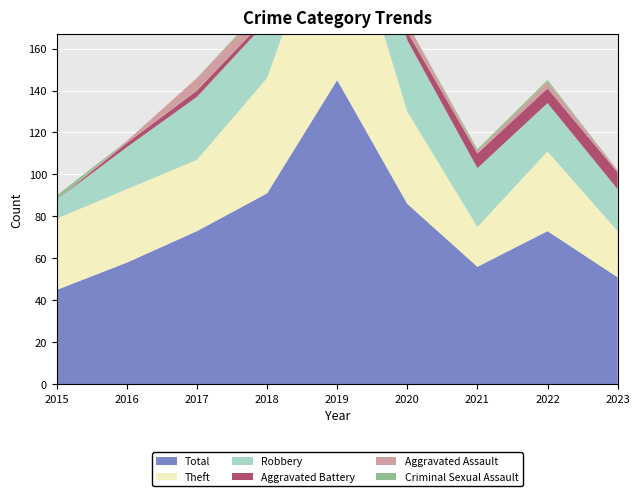

Reading left to right, what are all the values shown in this chart?

Total: 45	58	73	91	145	86	56	73	51
Theft: 34	35	34	55	95	44	19	38	22
Robbery: 9	20	30	27	43	34	28	23	20
Aggravated Battery: 0	2	3	2	3	4	7	7	8
Aggravated Assault: 0	1	6	6	2	4	1	3	1
Criminal Sexual Assault: 2	0	0	1	1	0	1	1	0